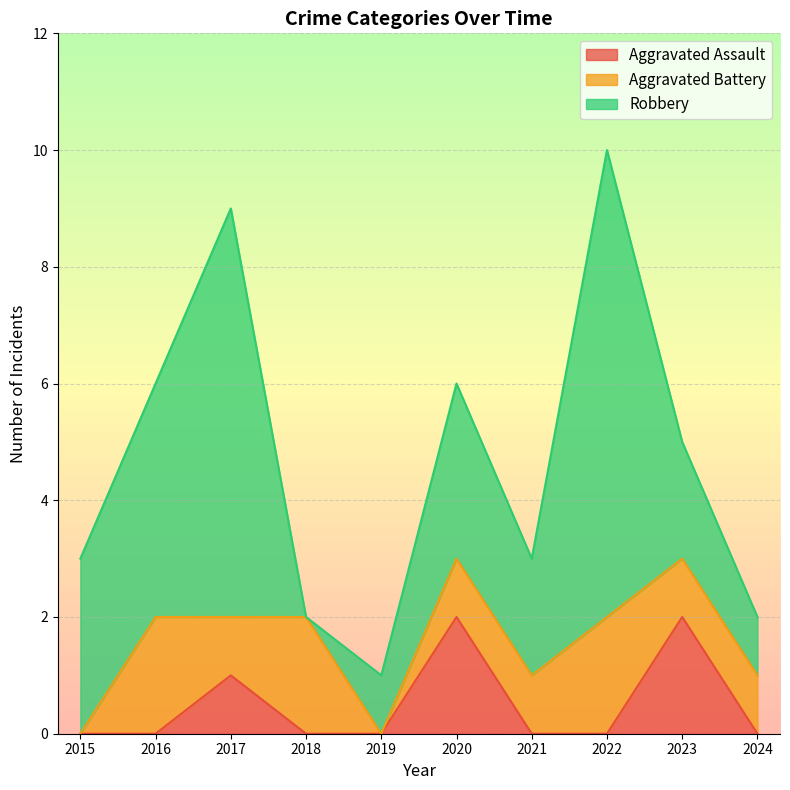

What is the average value of the Aggravated Battery series?

1